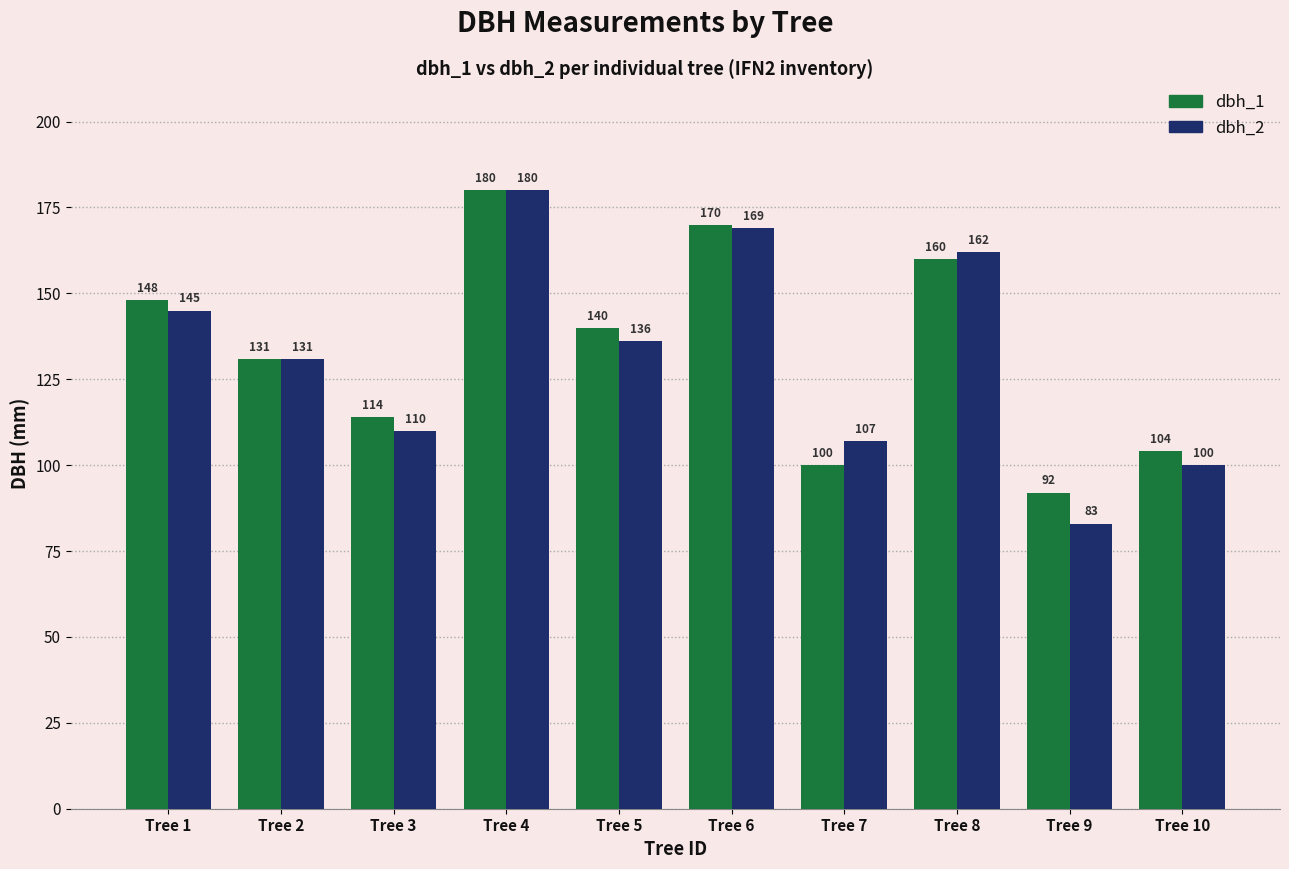

At which label is dbh_1 closest to 136?

Tree 5